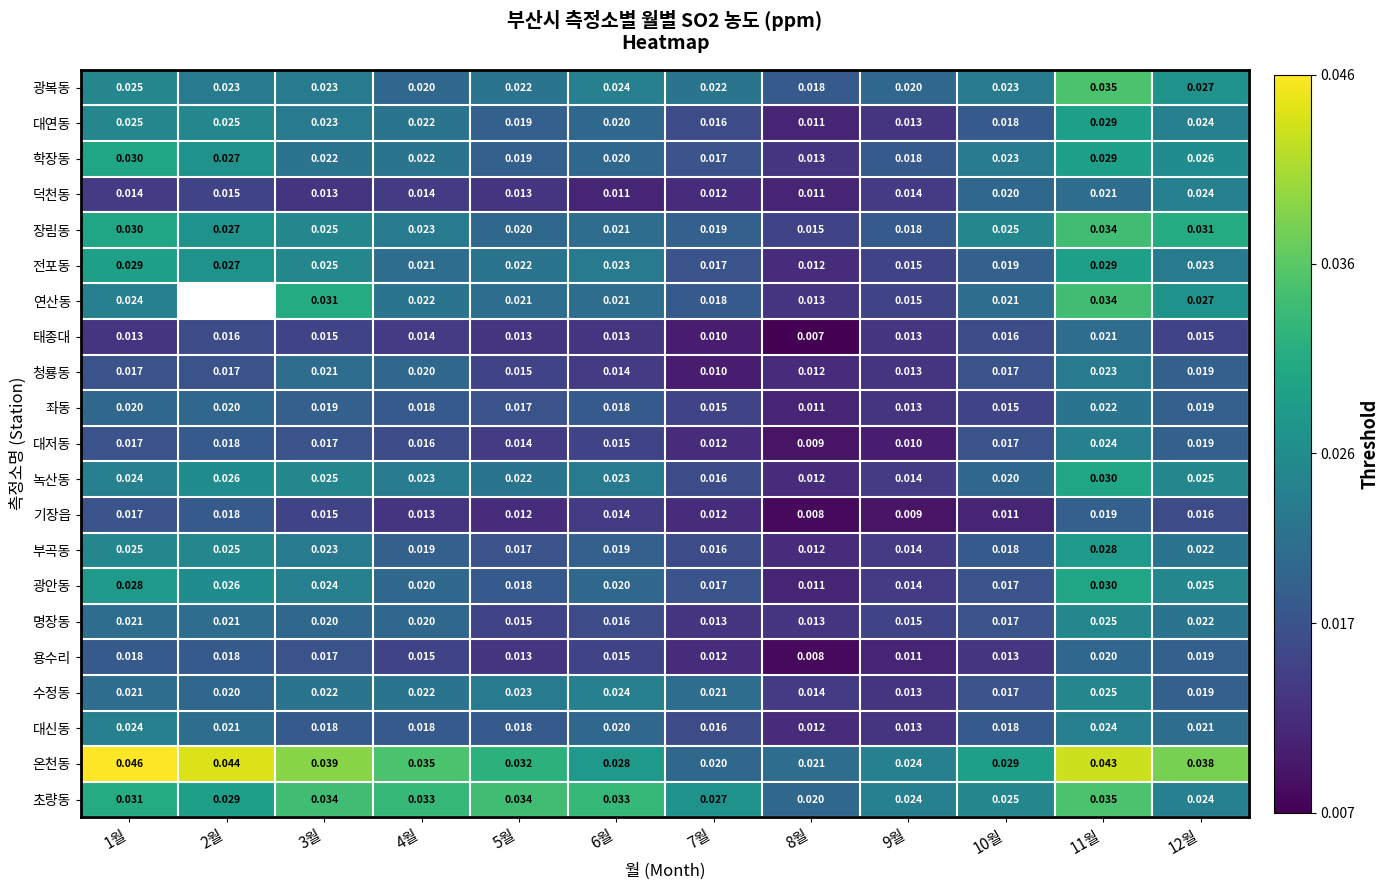

Is the value of 광안동 at 4월 greater than the value of 청룡동 at 5월?

Yes